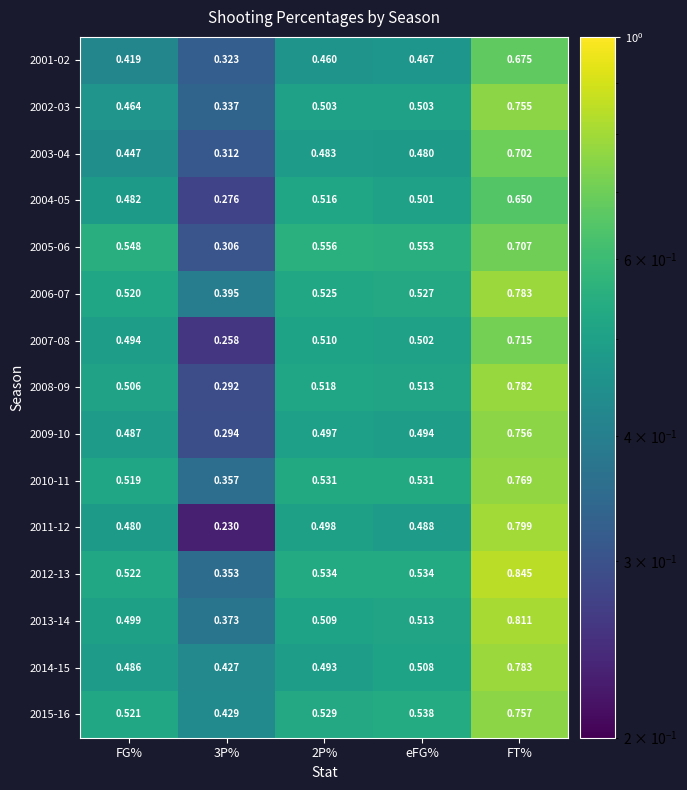

Is the value of 2010-11 at FG% greater than the value of 2013-14 at FG%?

Yes